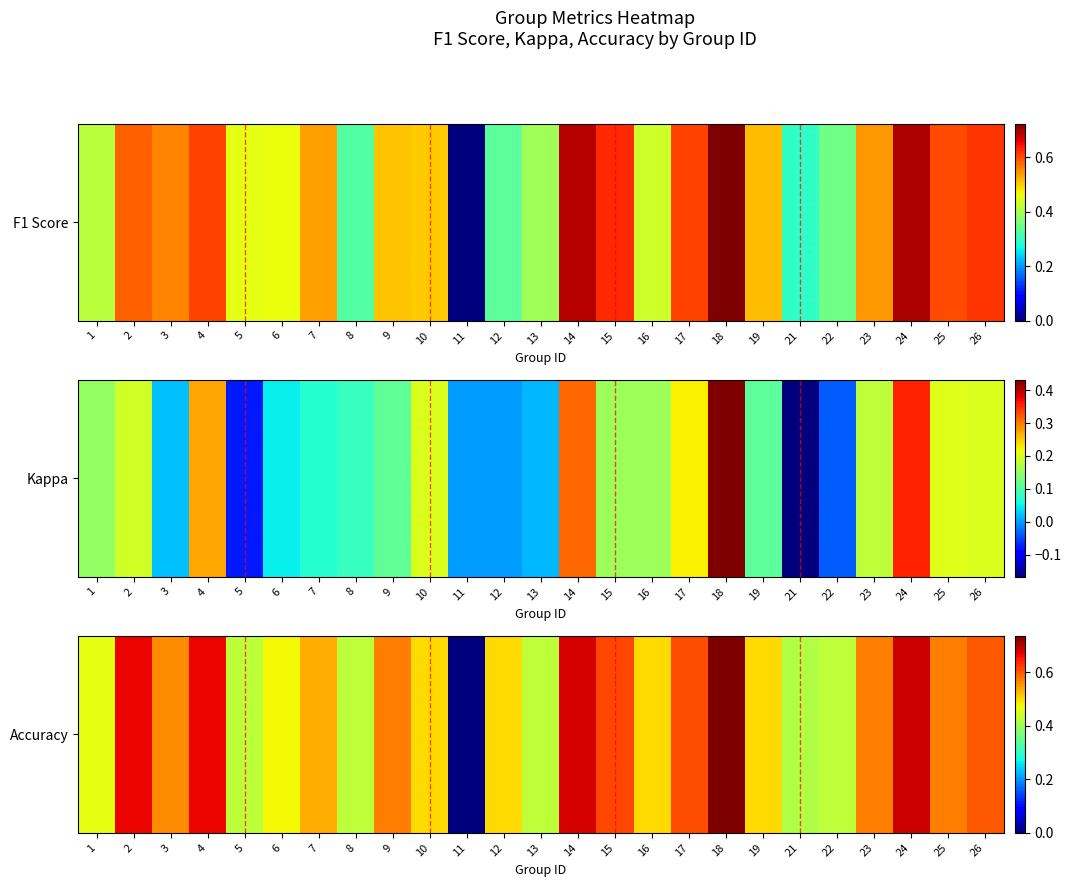

Rank the categories by value from lowest to highest.

11, 21, 5, 8, 13, 22, 1, 6, 10, 12, 16, 19, 7, 3, 9, 23, 25, 26, 17, 15, 2, 4, 14, 24, 18